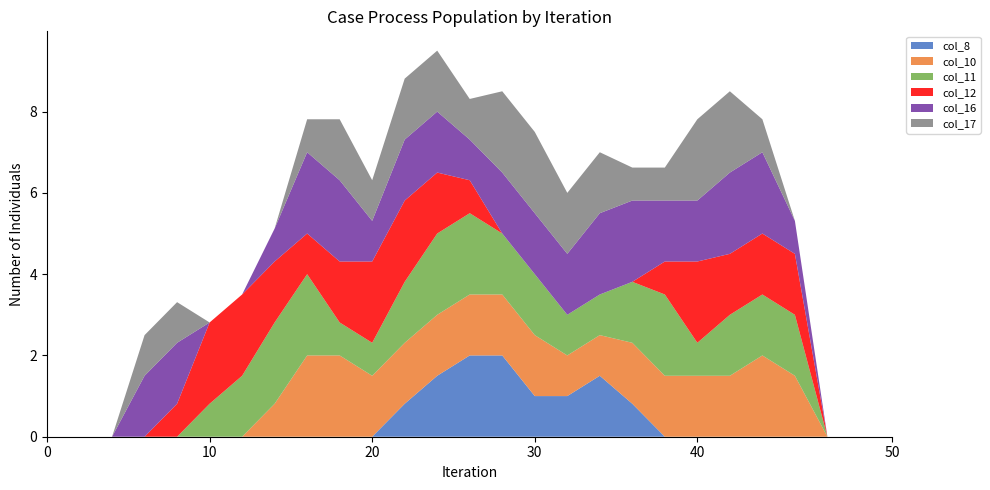

Reading right to left, what are all the values shown in this chart?

col_8: 0.0	0.0	0.0	0.0	0.0	0.0	0.0	0.0	0.8	1.5	1.0	1.0	2.0	2.0	1.5	0.8	0.0	0.0	0.0	0.0	0.0	0.0	0.0	0.0	0.0	0.0	0.0
col_10: 0.0	0.0	0.0	1.5	2.0	1.5	1.5	1.5	1.5	1.0	1.0	1.5	1.5	1.5	1.5	1.5	1.5	2.0	2.0	0.8	0.0	0.0	0.0	0.0	0.0	0.0	0.0
col_11: 0.0	0.0	0.0	1.5	1.5	1.5	0.8	2.0	1.5	1.0	1.0	1.5	1.5	2.0	2.0	1.5	0.8	0.8	2.0	2.0	1.5	0.8	0.0	0.0	0.0	0.0	0.0
col_12: 0.0	0.0	0.0	1.5	1.5	1.5	2.0	0.8	0.0	0.0	0.0	0.0	0.0	0.8	1.5	2.0	2.0	1.5	1.0	1.5	2.0	2.0	0.8	0.0	0.0	0.0	0.0
col_16: 0.0	0.0	0.0	0.8	2.0	2.0	1.5	1.5	2.0	2.0	1.5	1.5	1.5	1.0	1.5	1.5	1.0	2.0	2.0	0.8	0.0	0.0	1.5	1.5	0.0	0.0	0.0
col_17: 0.0	0.0	0.0	0.0	0.8	2.0	2.0	0.8	0.8	1.5	1.5	2.0	2.0	1.0	1.5	1.5	1.0	1.5	0.8	0.0	0.0	0.0	1.0	1.0	0.0	0.0	0.0